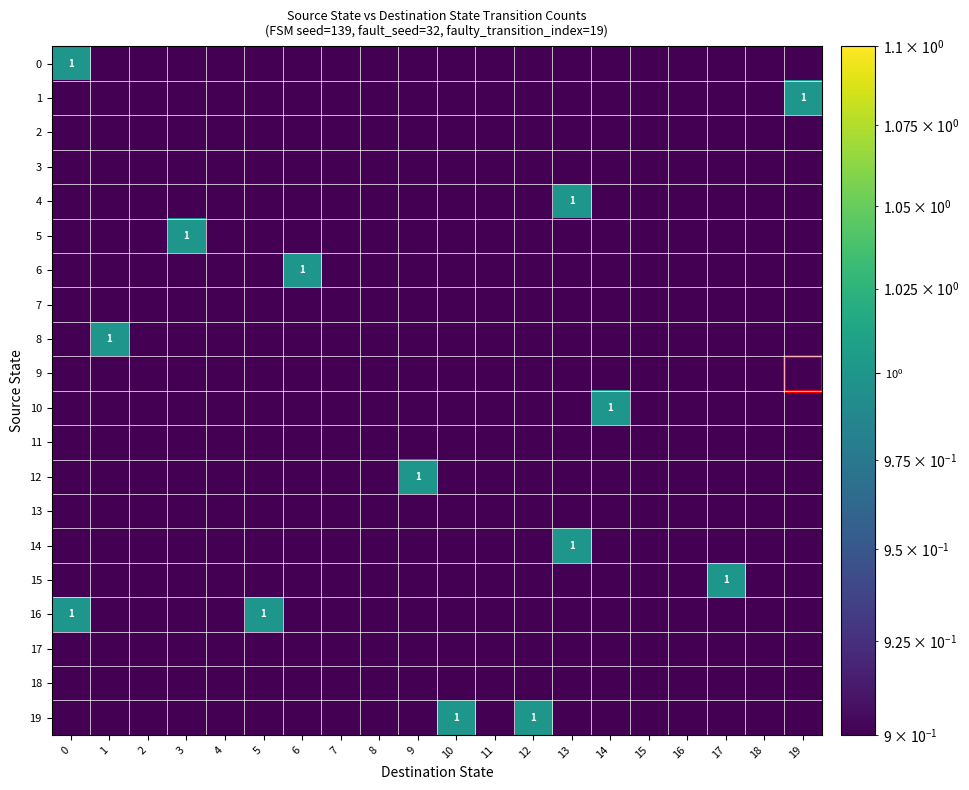

At 4, list the series in order from largest to smallest.

0, 1, 2, 3, 4, 5, 6, 7, 8, 9, 10, 11, 12, 13, 14, 15, 16, 17, 18, 19